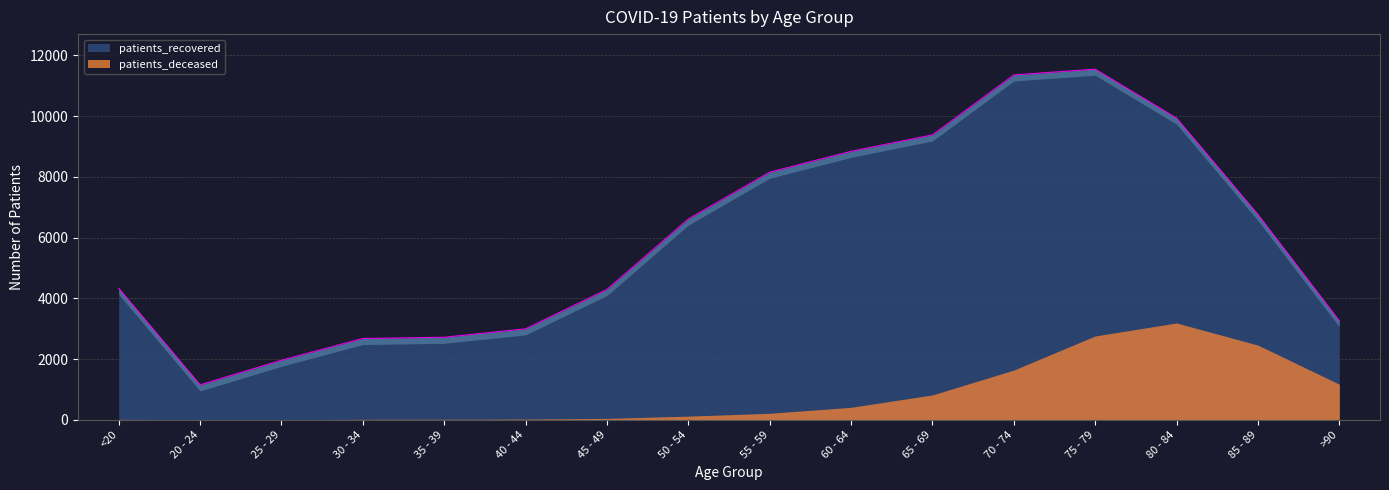

At which category does the data reach its first local peak?

75 - 79